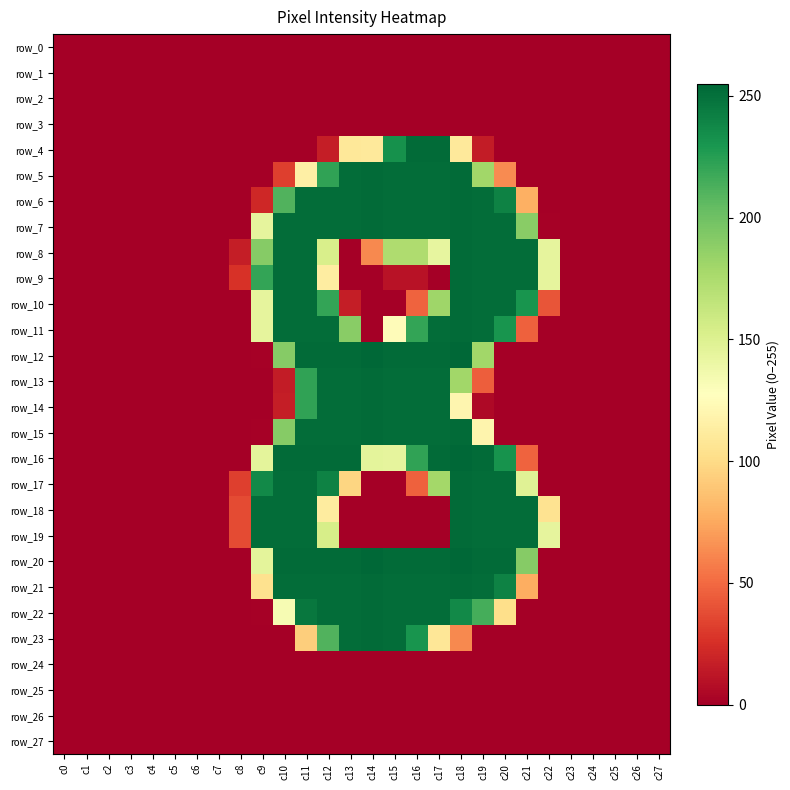

Which series has the largest total across all categories?

row_20